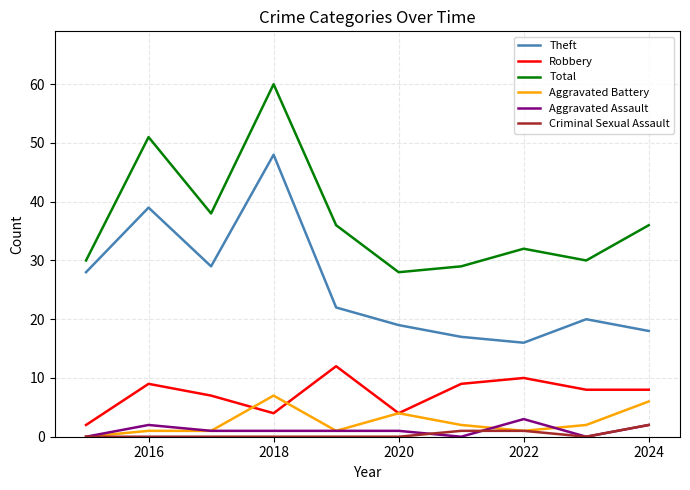

True or false: Robbery and Total intersect in this chart.

False